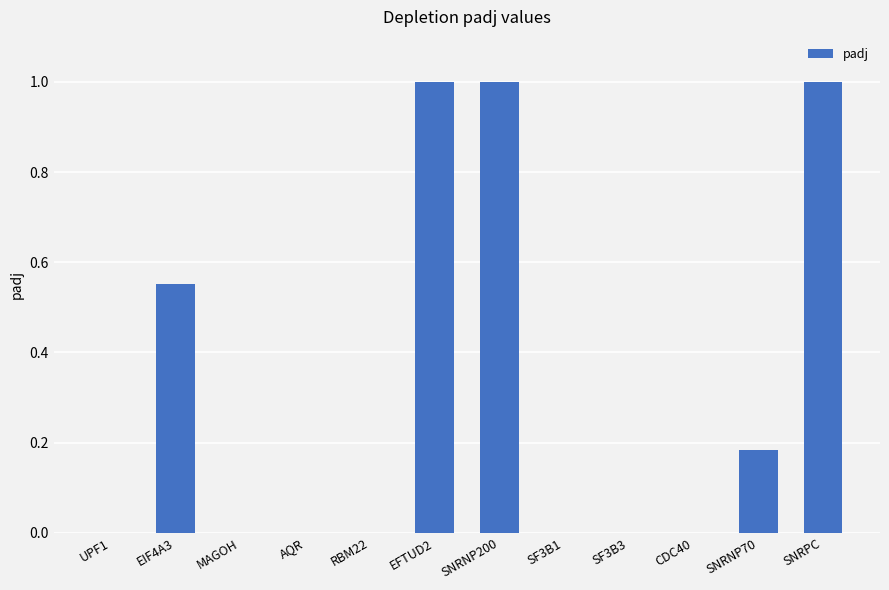

How many distinct data groups are displayed?

1